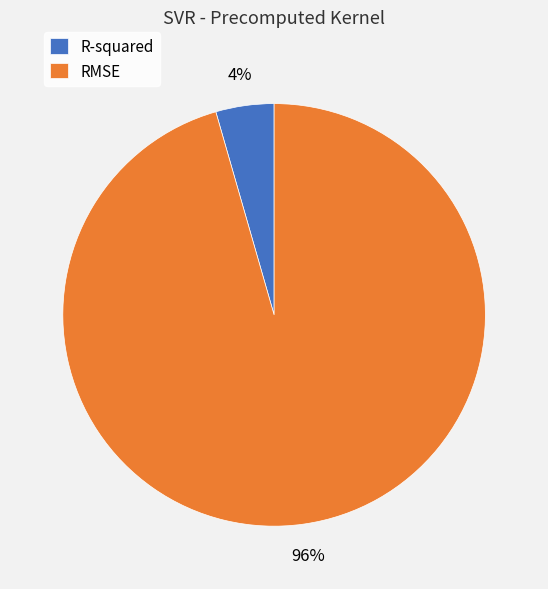

To the nearest percent, what is the average slice percentage?

50%